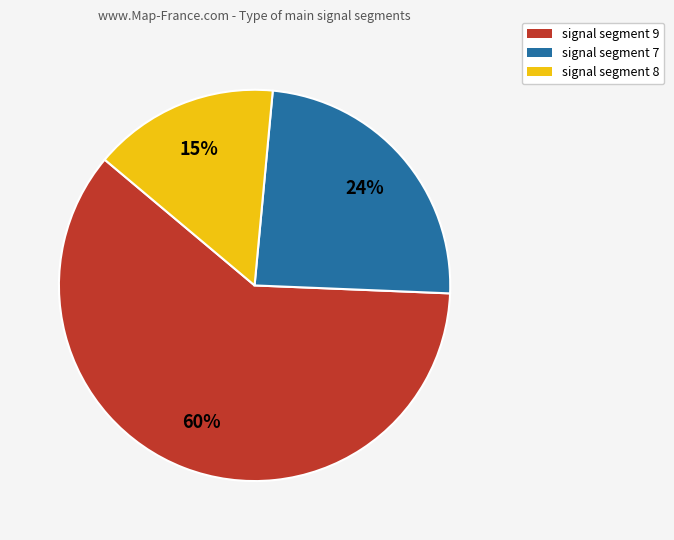

To the nearest percent, what is the average slice percentage?

33%